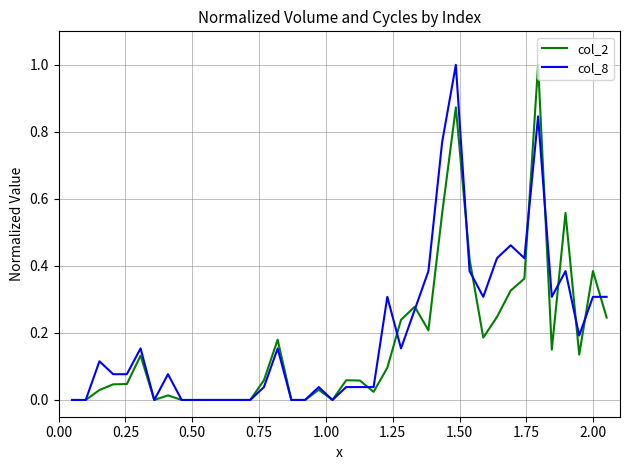

How many lines are shown in the chart?

2